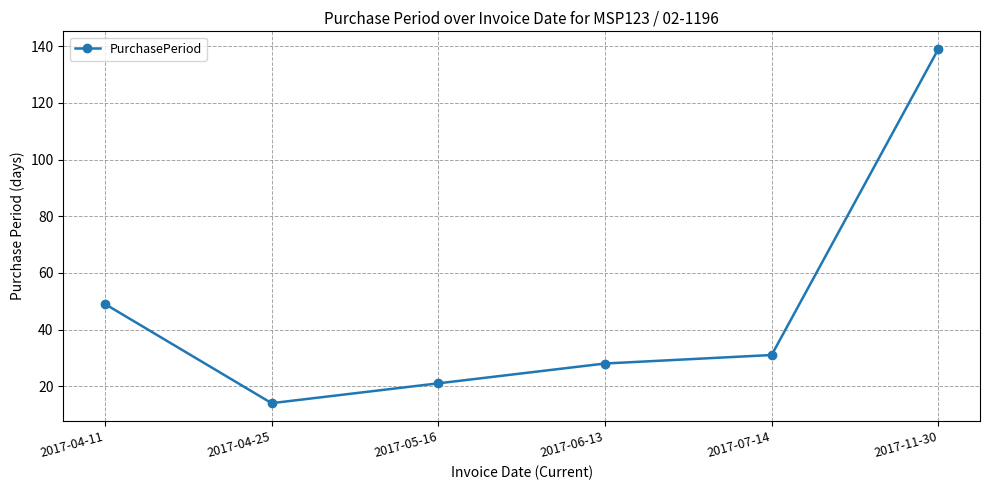

What is the difference between the maximum and minimum values?

125